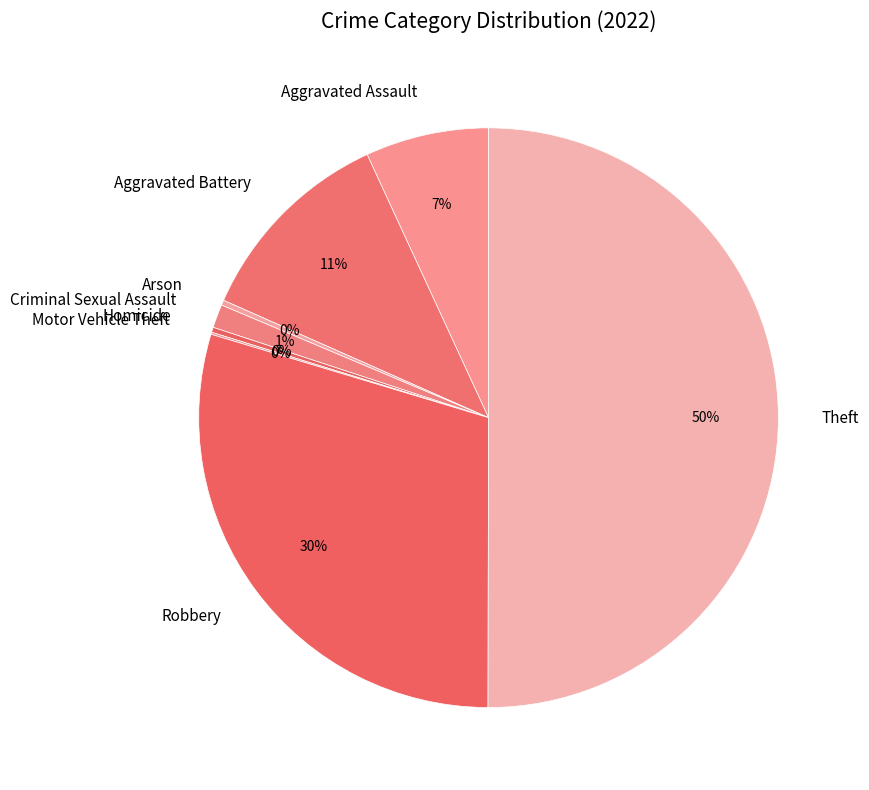

Which slice is the largest?

Theft